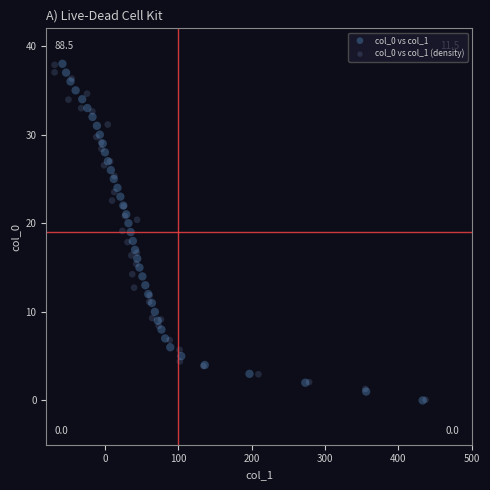

Which series has the largest Y range (max minus min)?

col_0 vs col_1